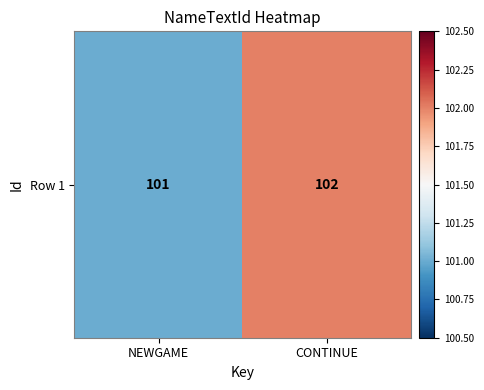

What is the change in value from NEWGAME to CONTINUE?

+1